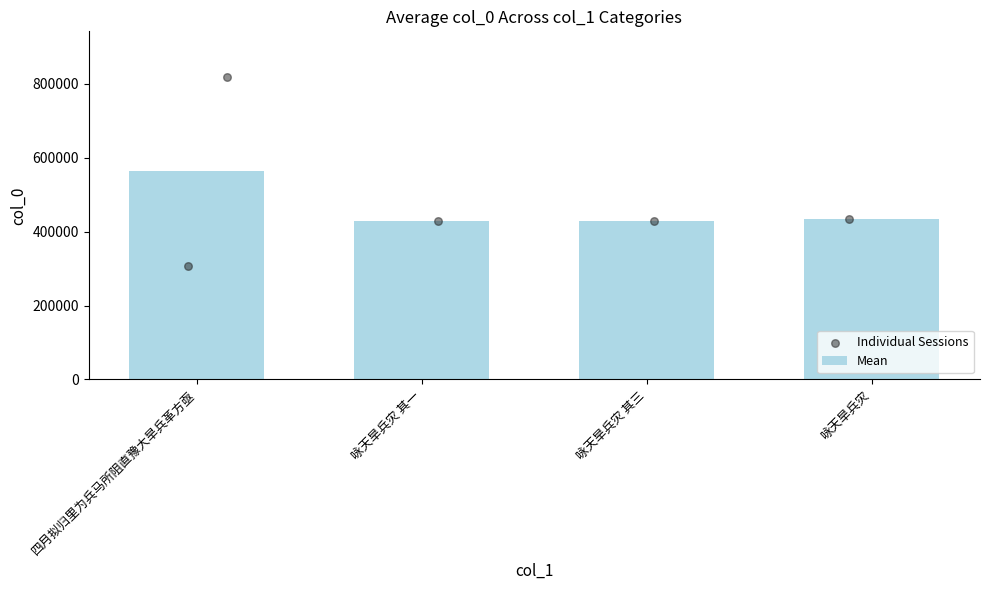

The value of Mean at 四月拟归里为兵马所阻直豫大旱兵革方亟 is 972587. True or false?

False